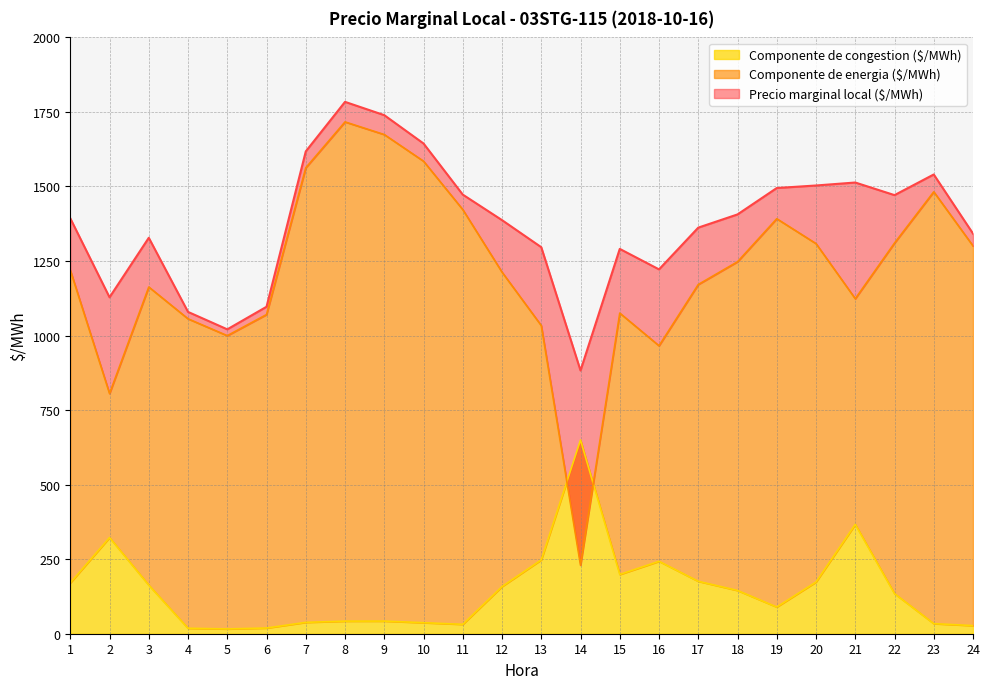

Reading right to left, extract all data points from this chart.

Precio marginal local ($/MWh): 24=1342.0	23=1540.3	22=1471.0	21=1513.3	20=1503.3	19=1494.8	18=1406.3	17=1362.0	16=1222.0	15=1290.7	14=882.8	13=1296.4	12=1387.2	11=1472.8	10=1644.2	9=1739.2	8=1783.8	7=1617.7	6=1096.6	5=1020.9	4=1079.4	3=1327.9	2=1128.3	1=1393.3
Componente de energia ($/MWh): 24=1300.7	23=1482.1	22=1310.3	21=1123.6	20=1308.4	19=1391.9	18=1247.6	17=1171.3	16=965.8	15=1075.3	14=229.8	13=1033.5	12=1212.7	11=1422.5	10=1584.9	9=1674.2	8=1716.6	7=1562.8	6=1070.5	5=999.7	4=1056.2	3=1162.9	2=805.5	1=1219.4
Componente de congestion ($/MWh): 24=27.2	23=33.9	22=134.6	21=366.7	20=173.4	19=89.5	18=145.1	17=175.8	16=242.9	15=198.7	14=649.8	13=247.7	12=158.2	11=31.5	10=37.0	9=42.4	8=42.2	7=38.1	6=19.1	5=16.1	4=18.3	3=163.0	2=322.5	1=170.6